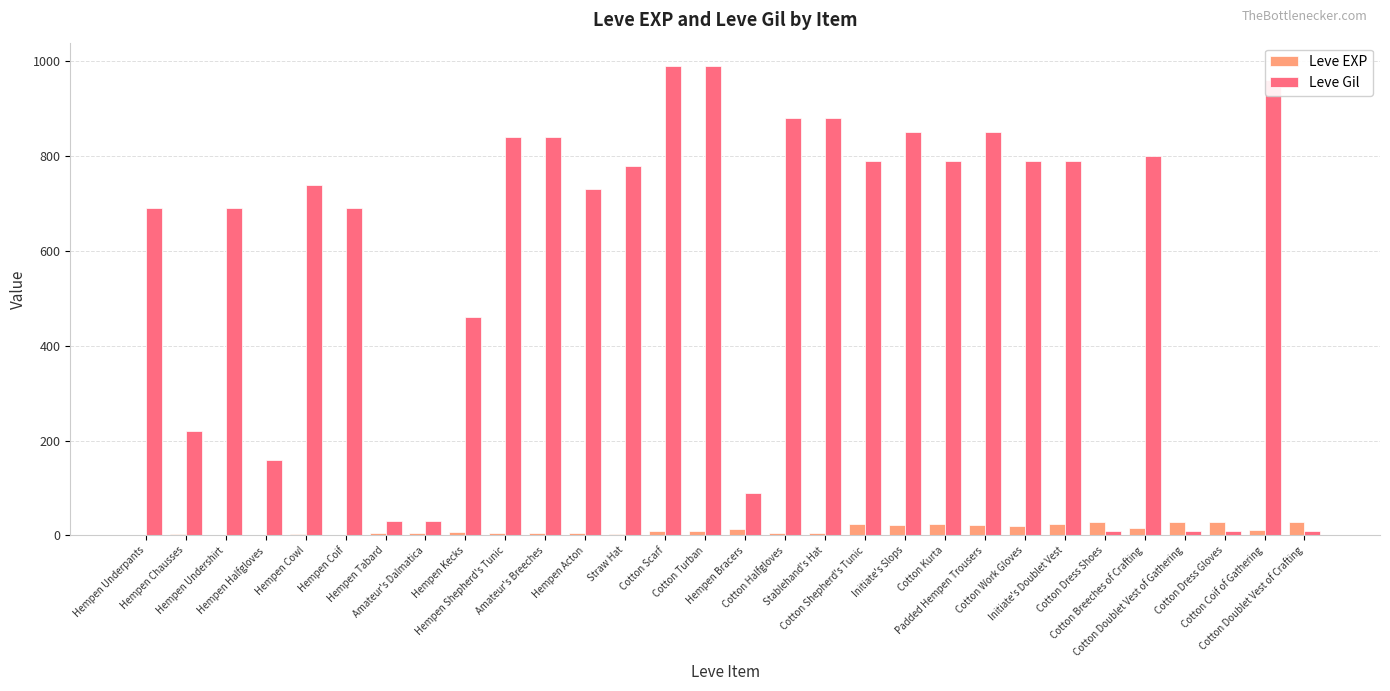

What is the sum of all Leve Gil values?

17390